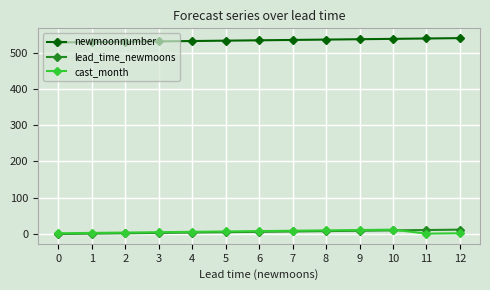

True or false: cast_month and newmoonnumber cross at least once.

False